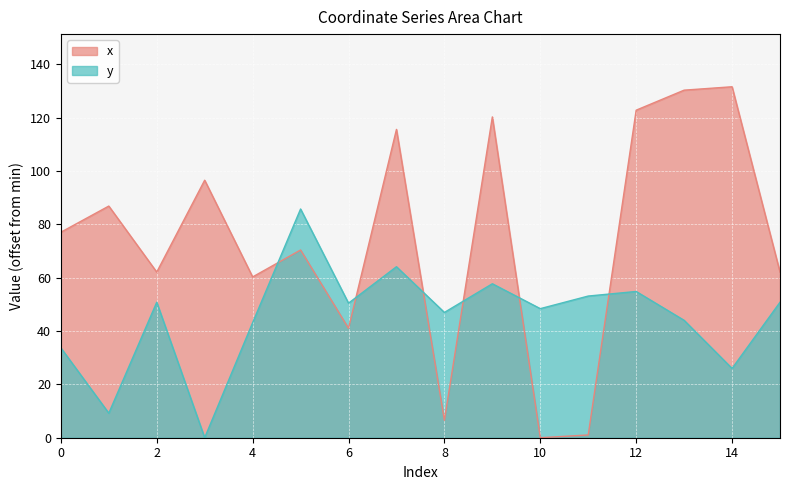

At which category does the chart reach its peak across all series?

14